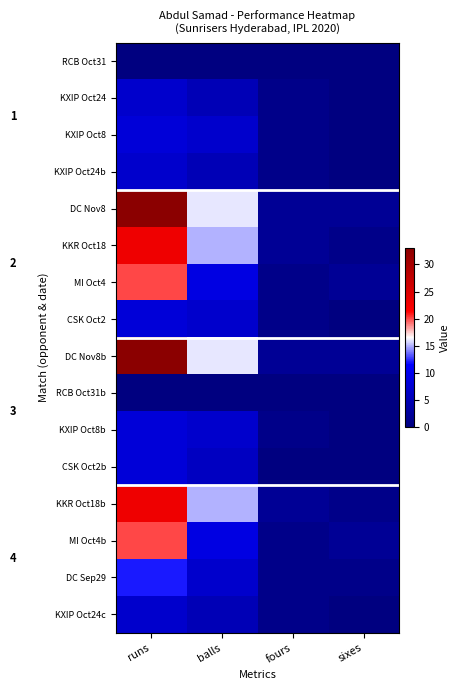

Reading left to right, extract all data points from this chart.

RCB Oct31: runs=0	balls=0	fours=0	sixes=0
KXIP Oct24: runs=7	balls=5	fours=1	sixes=0
KXIP Oct8: runs=8	balls=7	fours=1	sixes=0
KXIP Oct24b: runs=7	balls=5	fours=1	sixes=0
DC Nov8: runs=33	balls=16	fours=2	sixes=2
KKR Oct18: runs=23	balls=15	fours=2	sixes=1
MI Oct4: runs=20	balls=9	fours=1	sixes=2
CSK Oct2: runs=8	balls=7	fours=1	sixes=0
DC Nov8b: runs=33	balls=16	fours=2	sixes=2
RCB Oct31b: runs=0	balls=0	fours=0	sixes=0
KXIP Oct8b: runs=8	balls=7	fours=1	sixes=0
CSK Oct2b: runs=8	balls=6	fours=0	sixes=0
KKR Oct18b: runs=23	balls=15	fours=2	sixes=1
MI Oct4b: runs=20	balls=9	fours=1	sixes=2
DC Sep29: runs=12	balls=7	fours=1	sixes=1
KXIP Oct24c: runs=7	balls=5	fours=1	sixes=0